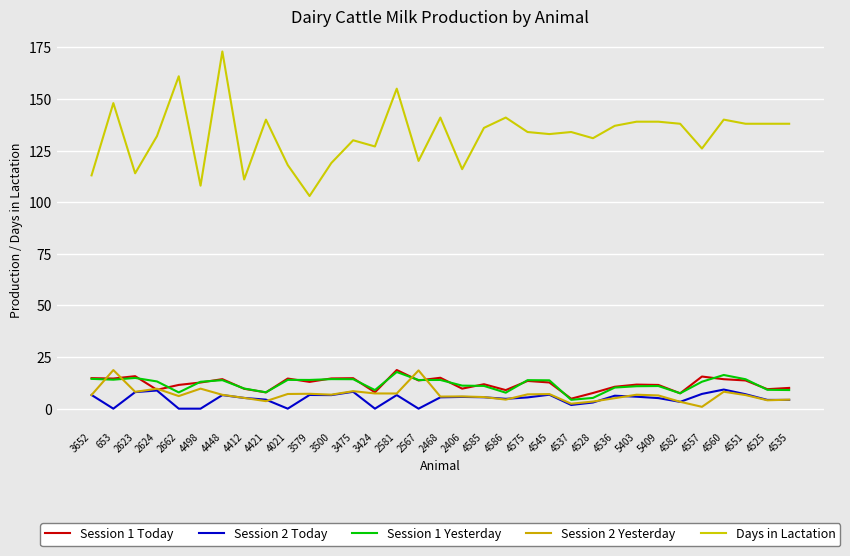

In Session 2 Yesterday, how many points are higher than both neighbors (excluding endpoints)?

10